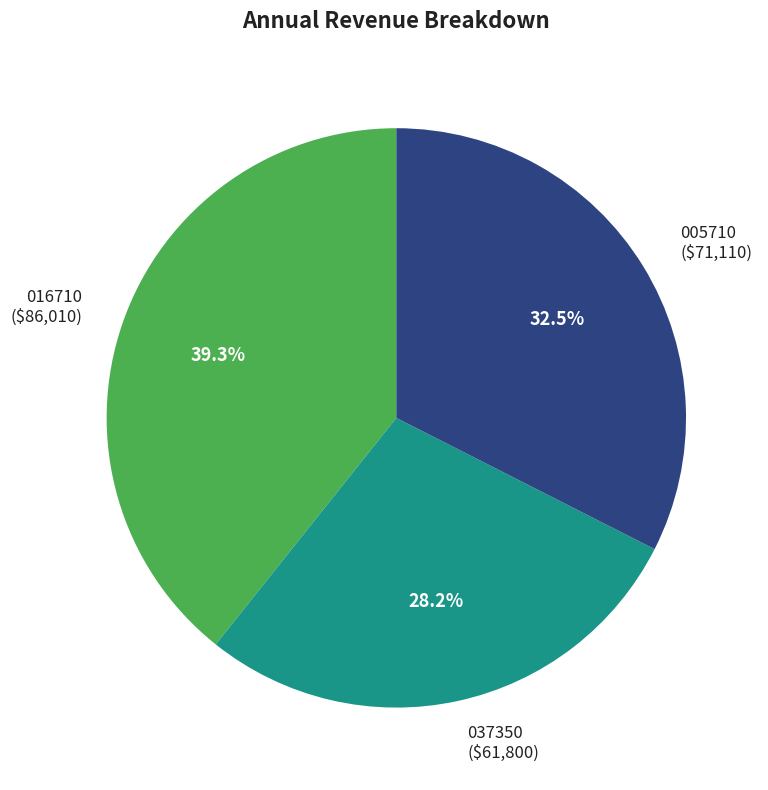

Is there a majority slice in this chart?

No